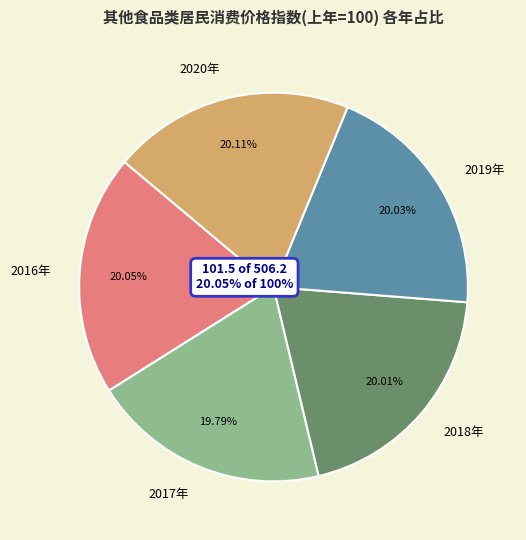

How many slices are in this pie chart?

5